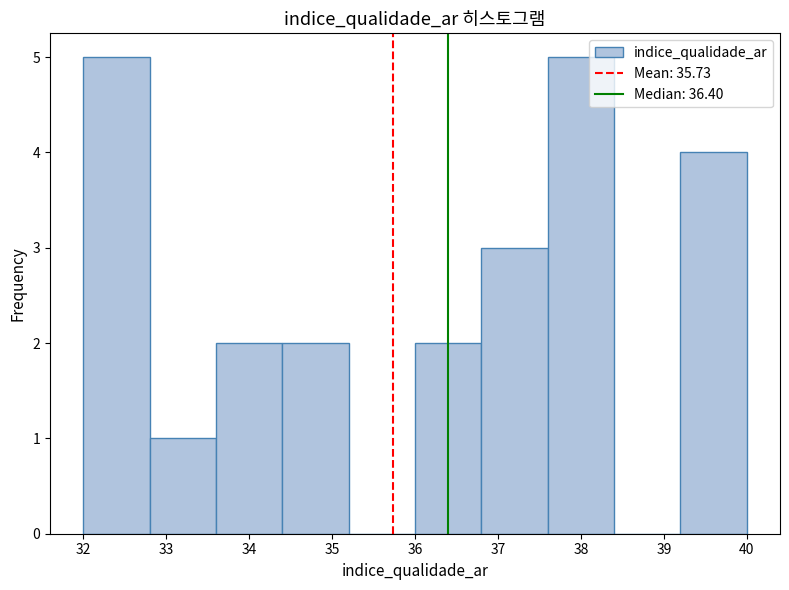

Reading left to right, transcribe this chart: for each bar, give the range it covers on the x-axis and its height. The values are not printed on the chart, so give them approximately, as read against the axis.

32.0 to 32.8: 5
32.8 to 33.6: 1
33.6 to 34.4: 2
34.4 to 35.2: 2
35.2 to 36.0: 0
36.0 to 36.8: 2
36.8 to 37.6: 3
37.6 to 38.4: 5
38.4 to 39.2: 0
39.2 to 40.0: 4